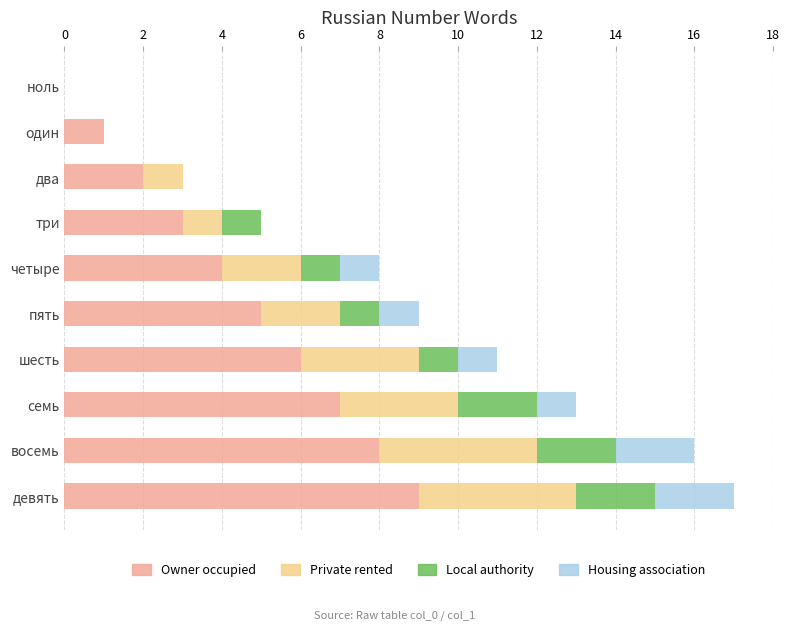

What is the sum of all Owner occupied values?

45